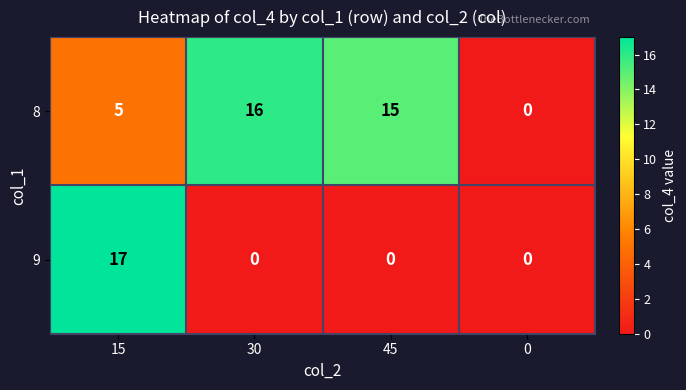

Rank the series by their maximum value, from highest to lowest.

9, 8